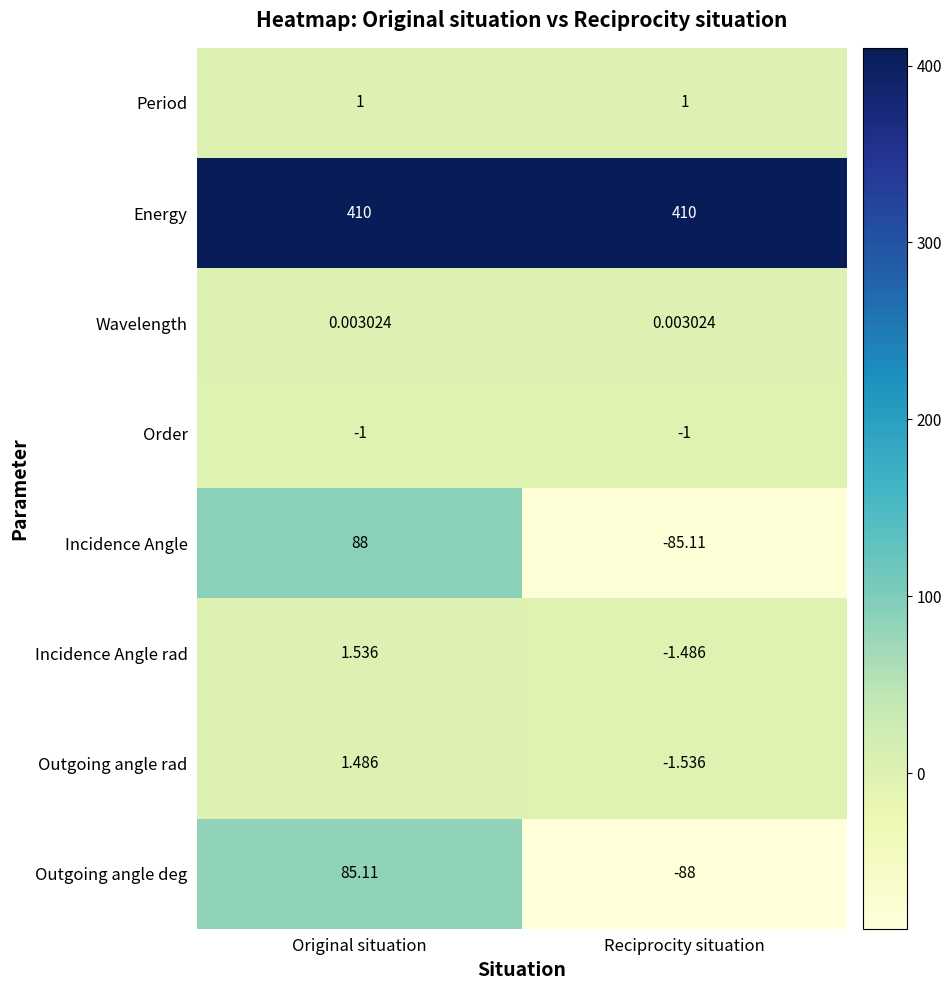

List the series in order of their peak value, highest first.

Energy, Incidence Angle, Outgoing angle deg, Incidence Angle rad, Outgoing angle rad, Period, Wavelength, Order